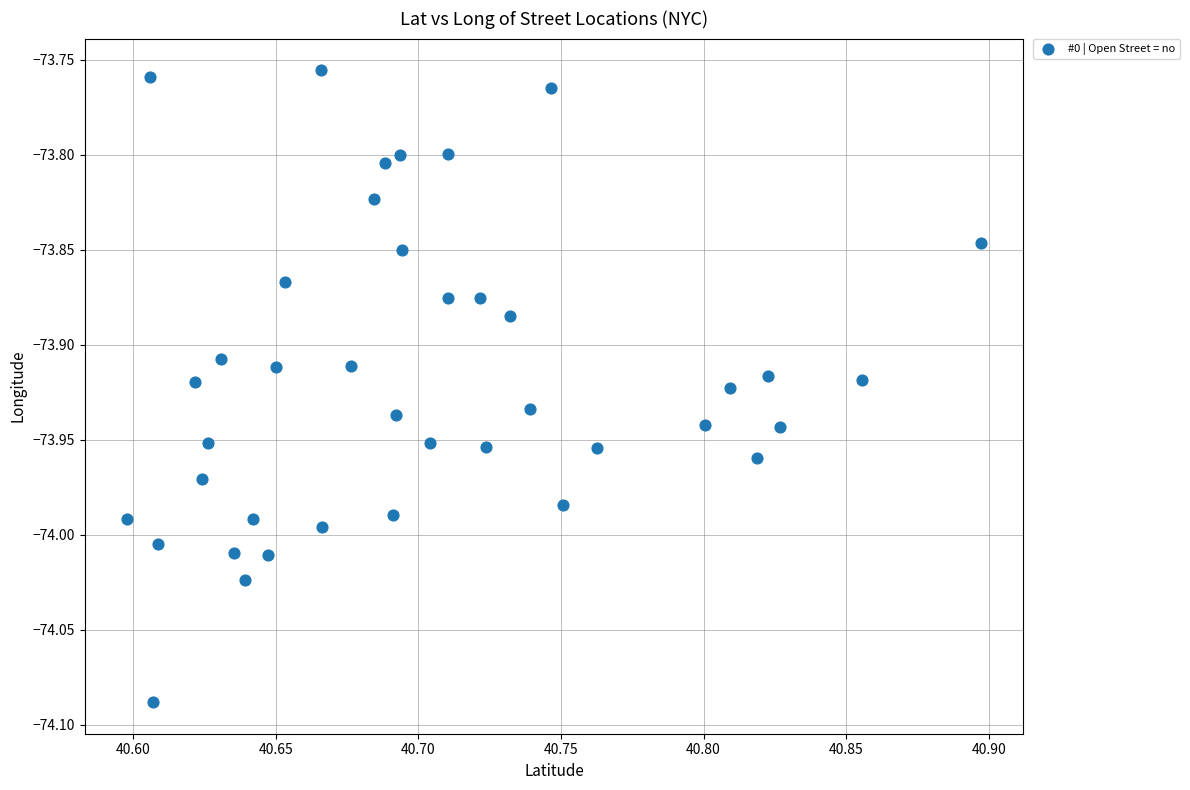

What is the range of Y values (max minus min)?

0.3